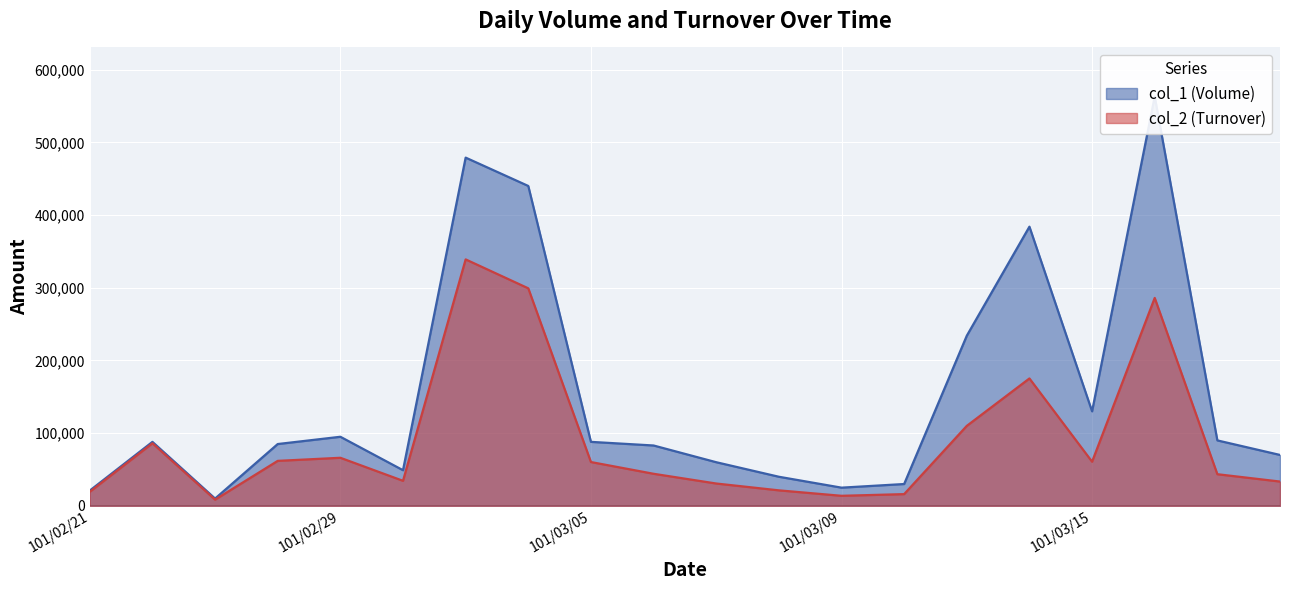

Which has a higher value, 101/02/23 or 101/03/16?

101/03/16